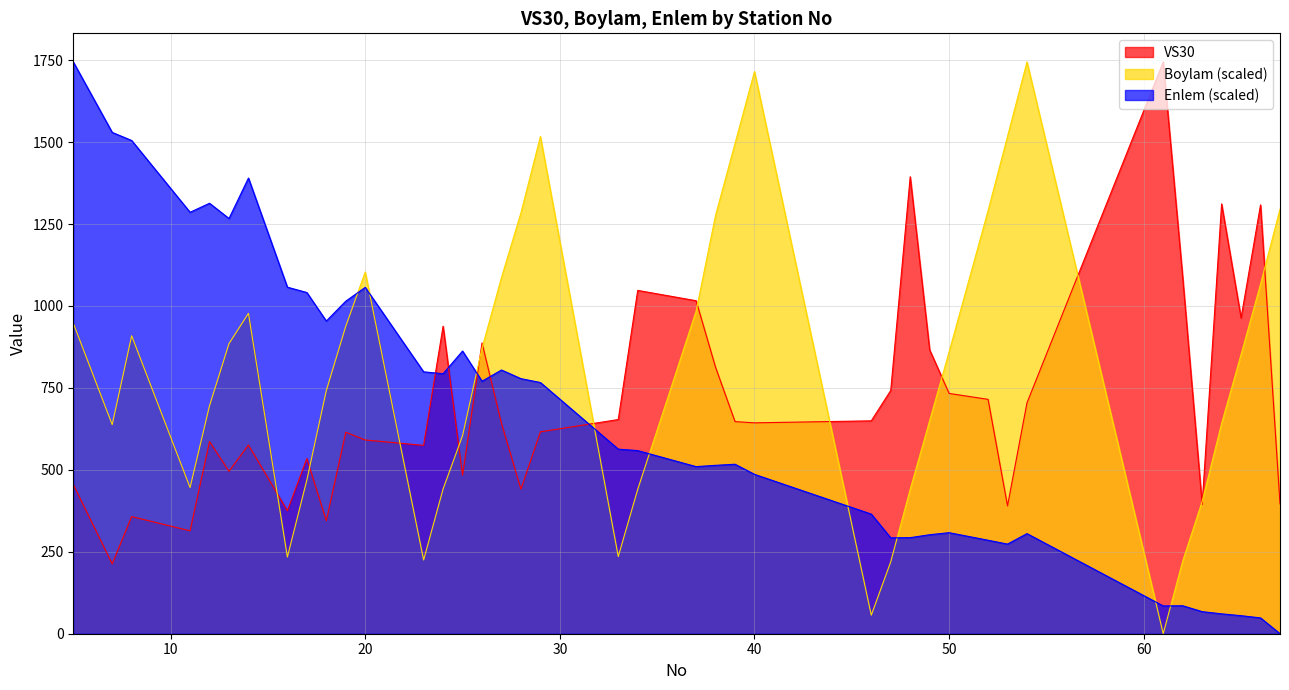

How many interior local valleys does the VS30 series have?

12